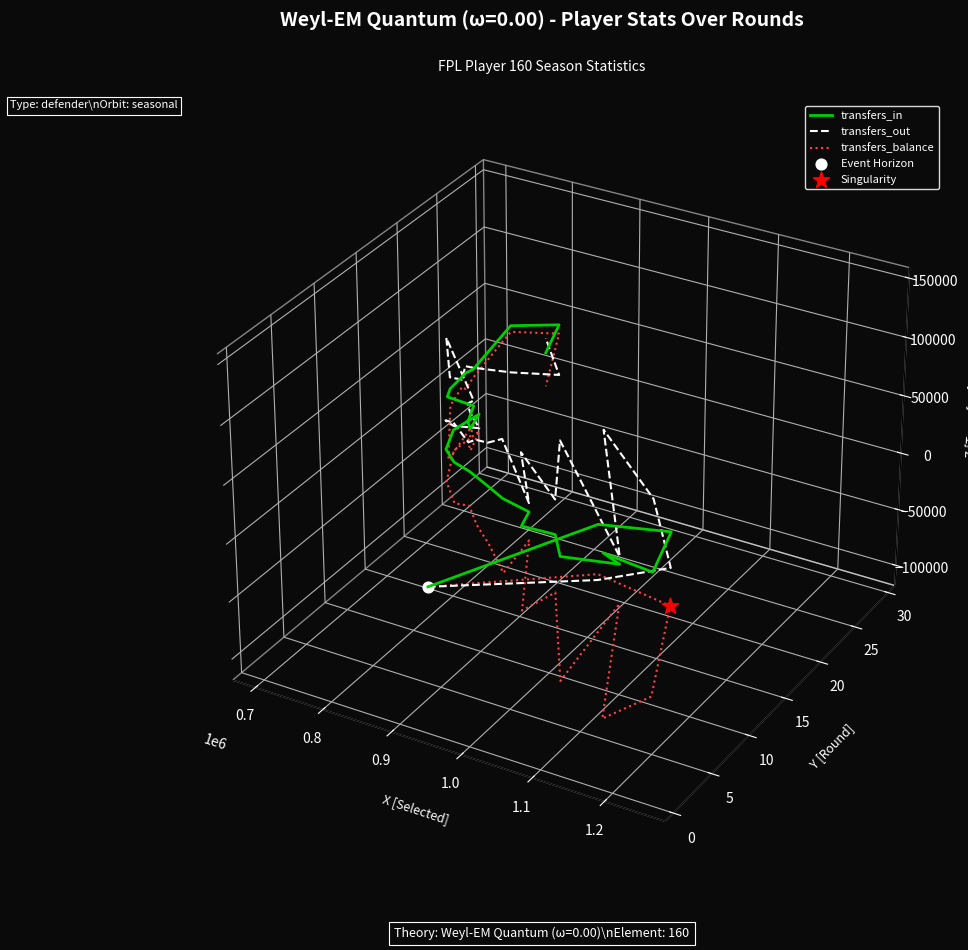

What are all the series names shown in the legend?

transfers_in, transfers_out, transfers_balance